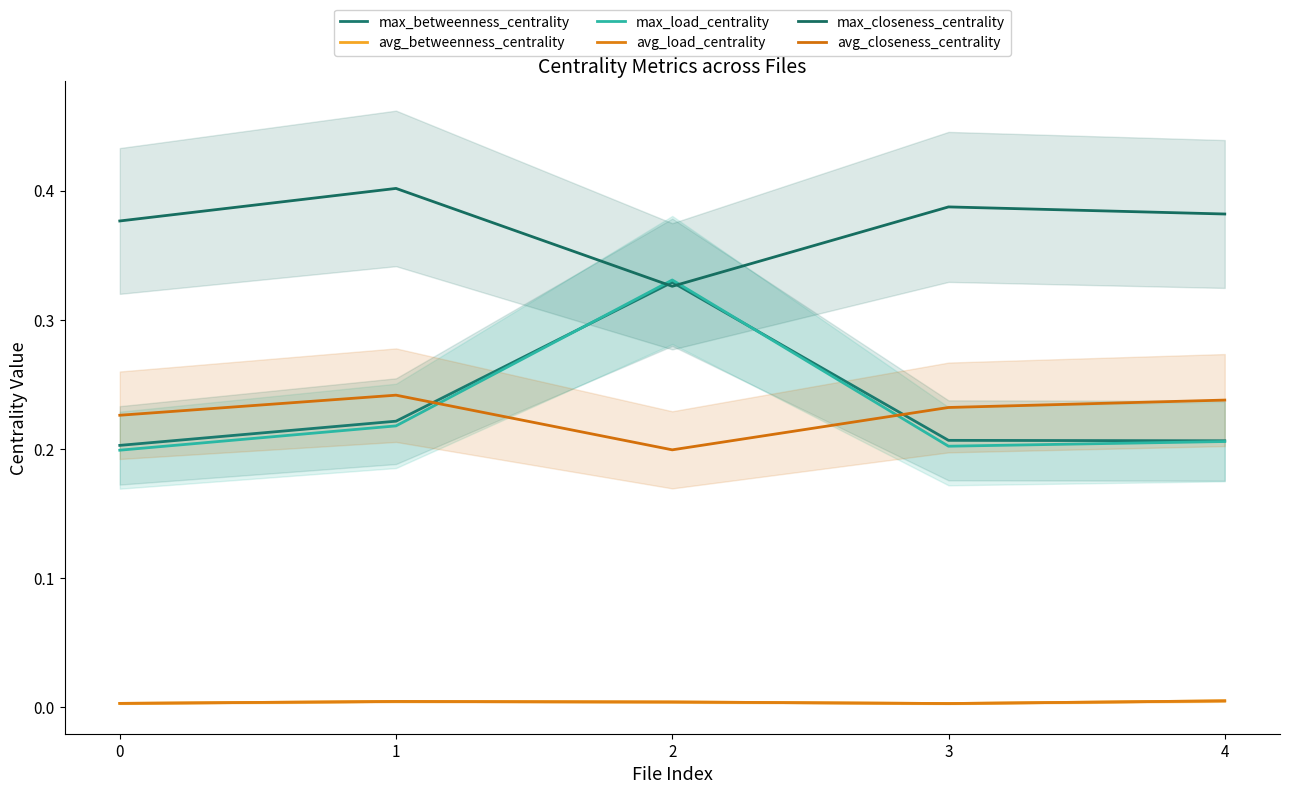

Does the chart display data point markers on the line(s)?

No